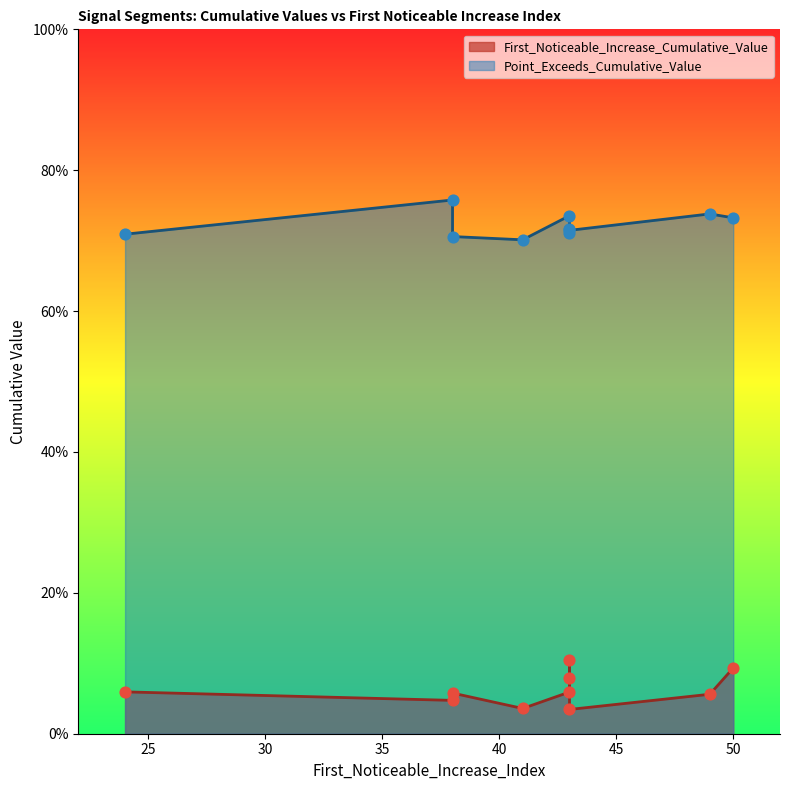

Which series has the largest total across all categories?

Point_Exceeds_Cumulative_Value